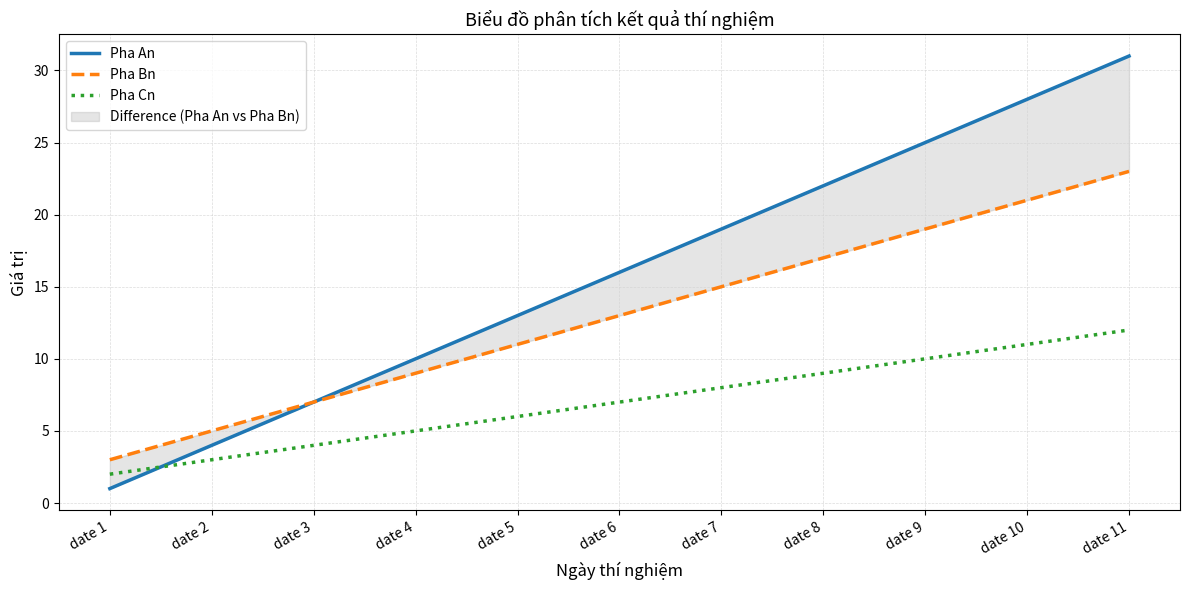

How many distinct data groups are displayed?

3